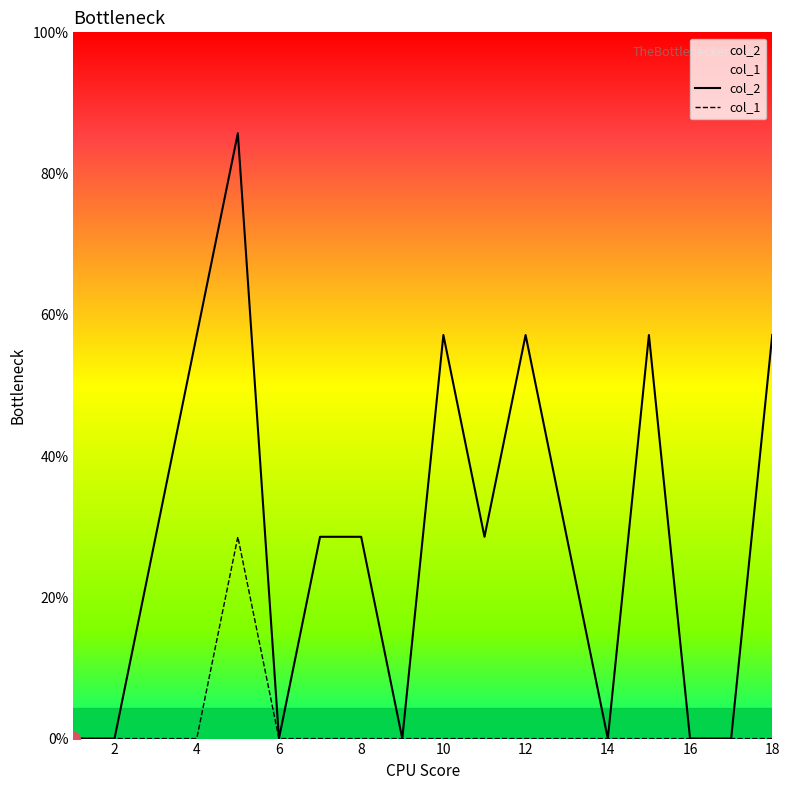

In col_2, how many points are lower than both neighbors (excluding endpoints)?

4